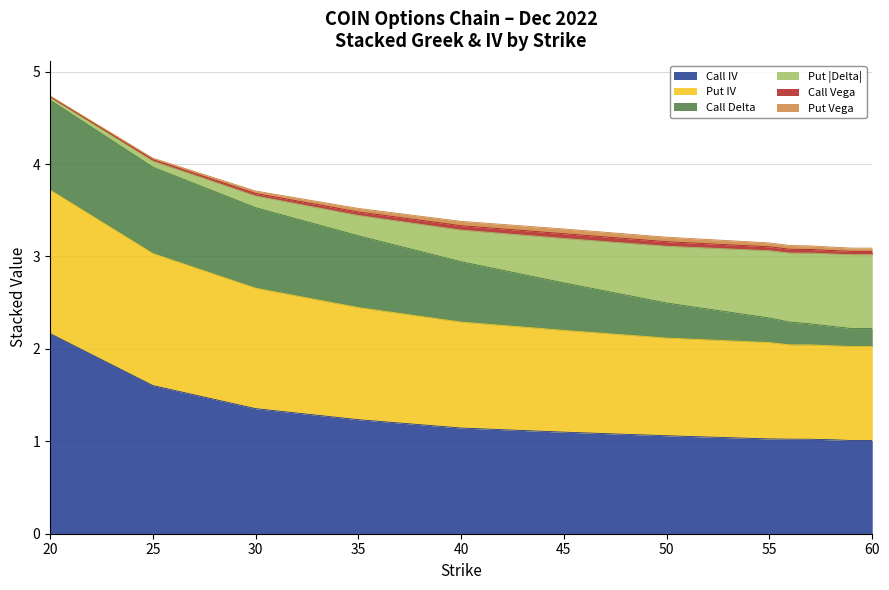

Reading left to right, transcribe all the data shown in this chart.

Call IV: 2.2	1.6	1.4	1.2	1.1	1.1	1.1	1.0	1.0	1.0	1.0	1.0	1.0
Put IV: 1.6	1.4	1.3	1.2	1.1	1.1	1.1	1.0	1.0	1.0	1.0	1.0	1.0
Call Delta: 1.0	0.9	0.9	0.8	0.7	0.5	0.4	0.3	0.2	0.2	0.2	0.2	0.2
Put Delta (abs): 0.0	0.1	0.1	0.2	0.3	0.5	0.6	0.7	0.8	0.8	0.8	0.8	0.8
Call Vega: 0.0	0.0	0.0	0.0	0.0	0.1	0.0	0.0	0.0	0.0	0.0	0.0	0.0
Put Vega: 0.0	0.0	0.0	0.0	0.0	0.1	0.0	0.0	0.0	0.0	0.0	0.0	0.0